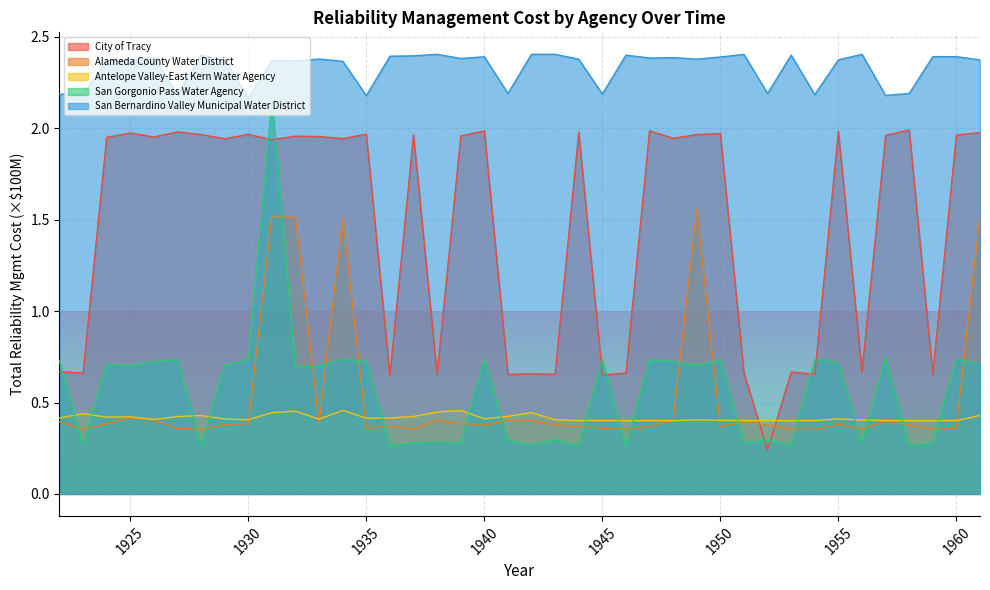

At which label does Alameda County Water District reach its peak?

1949